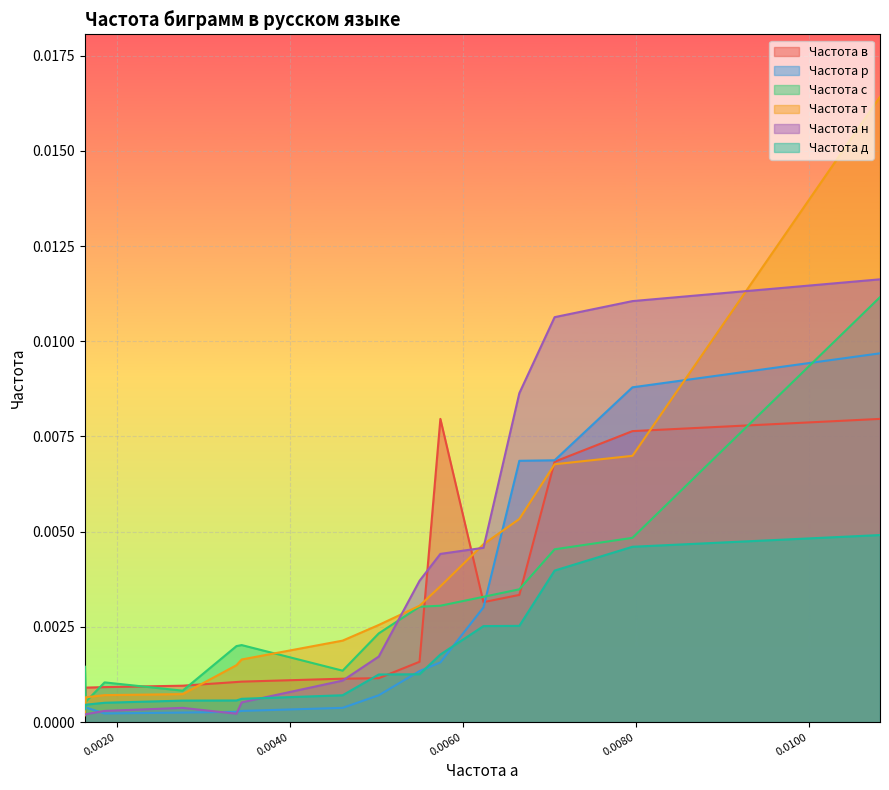

Which series has the widest spread of values?

Частота т